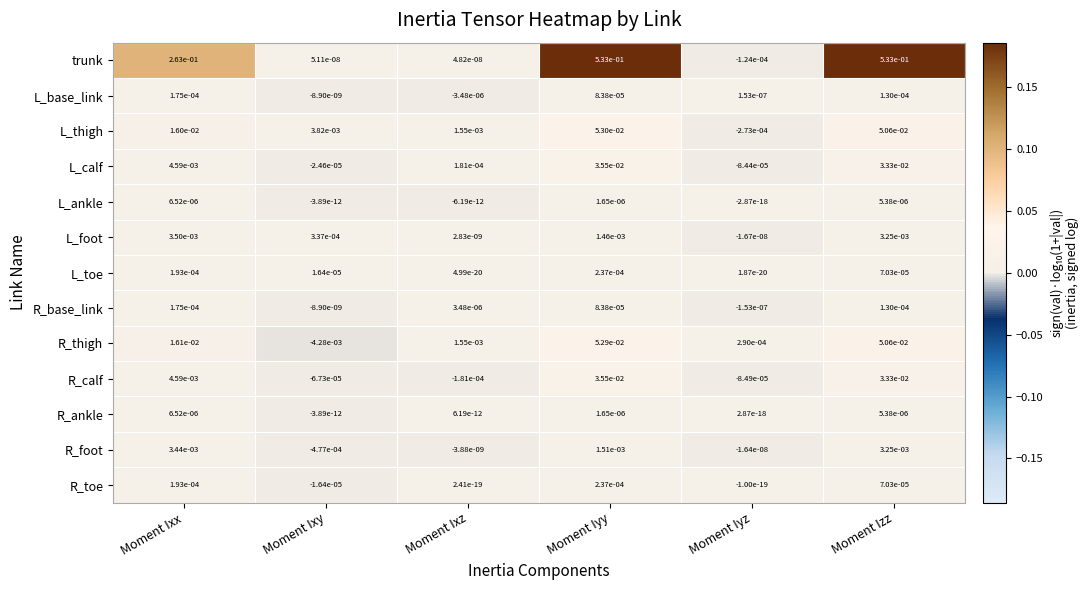

Is it true that R_foot equals 0.0 at Moment Izz?

True